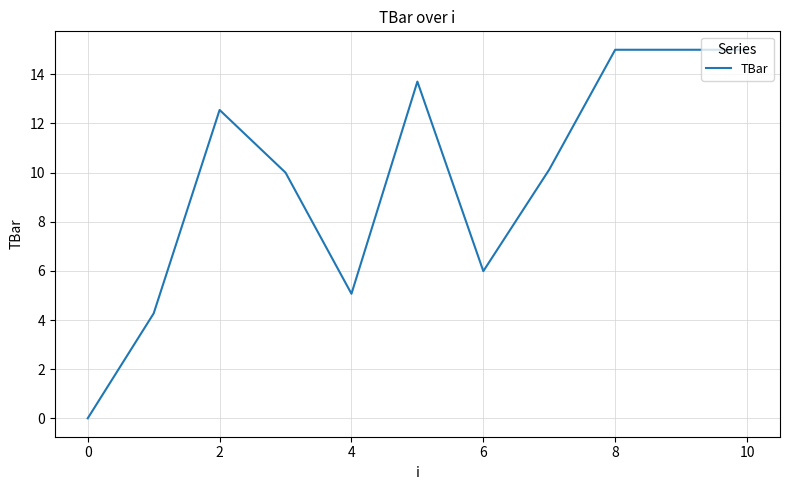

What is the greatest value displayed?

15.0